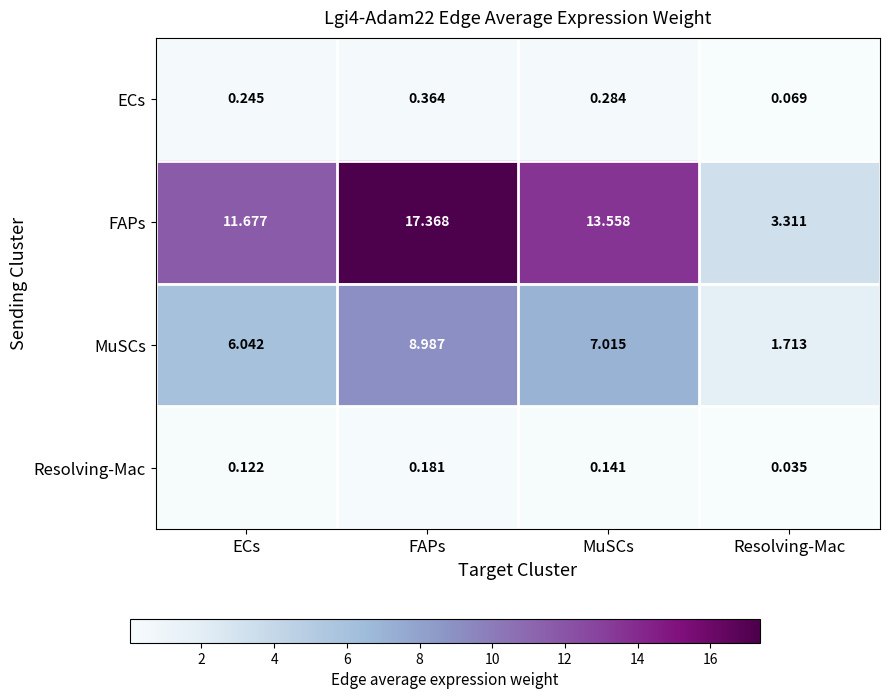

Which series changed the most between FAPs and MuSCs?

FAPs